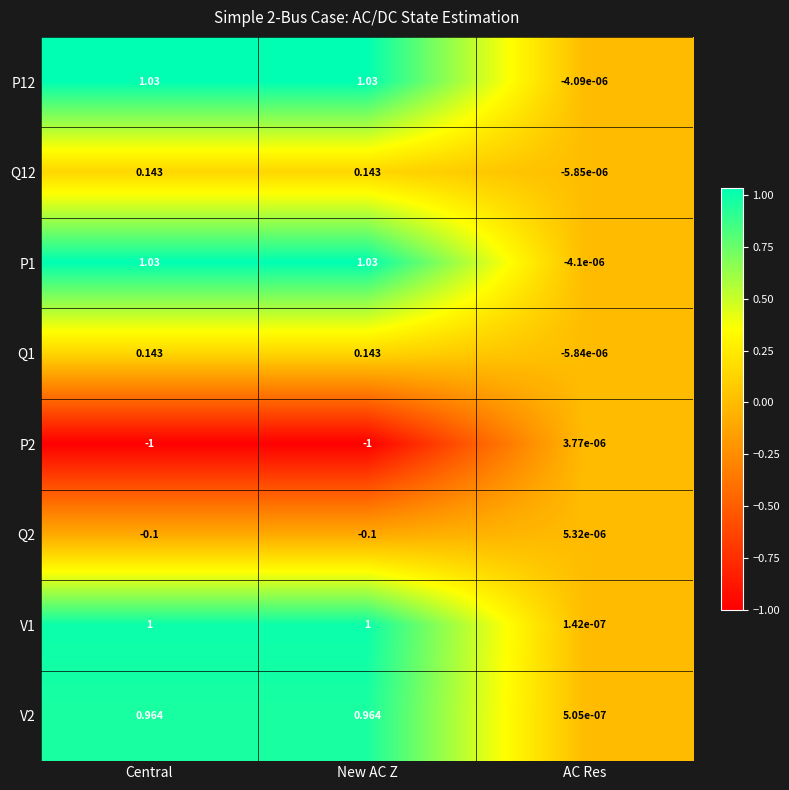

Is the value of V2 at Central greater than the value of Q12 at Central?

Yes